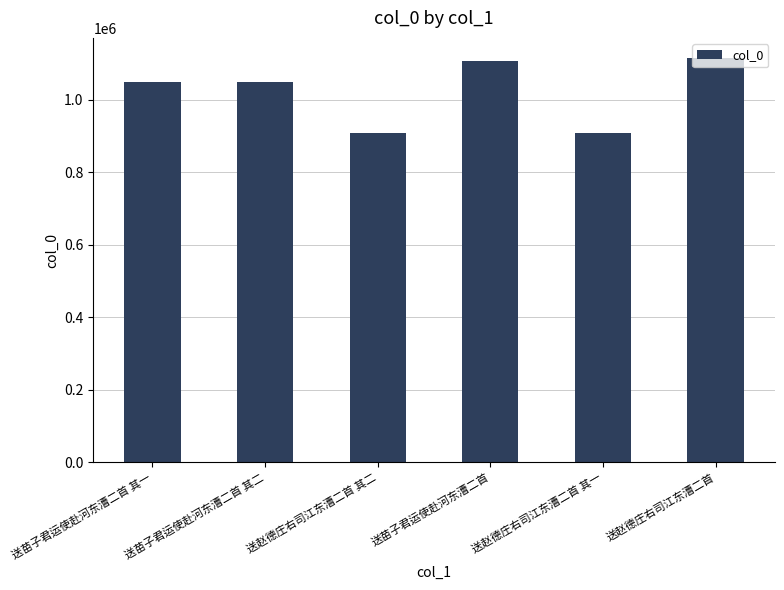

What is the minimum value shown in the chart?

907661